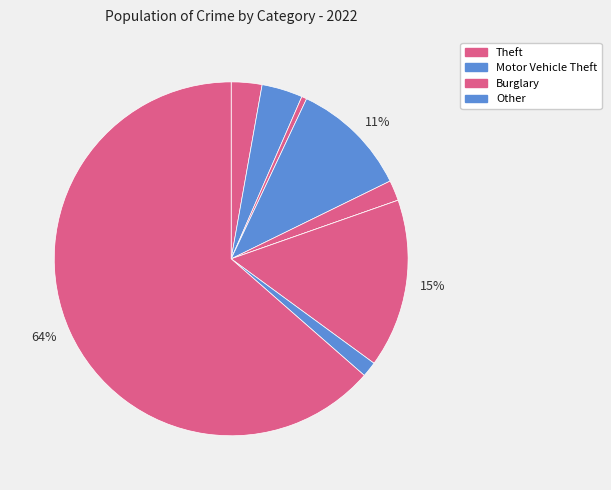

Which slice is the largest?

Theft